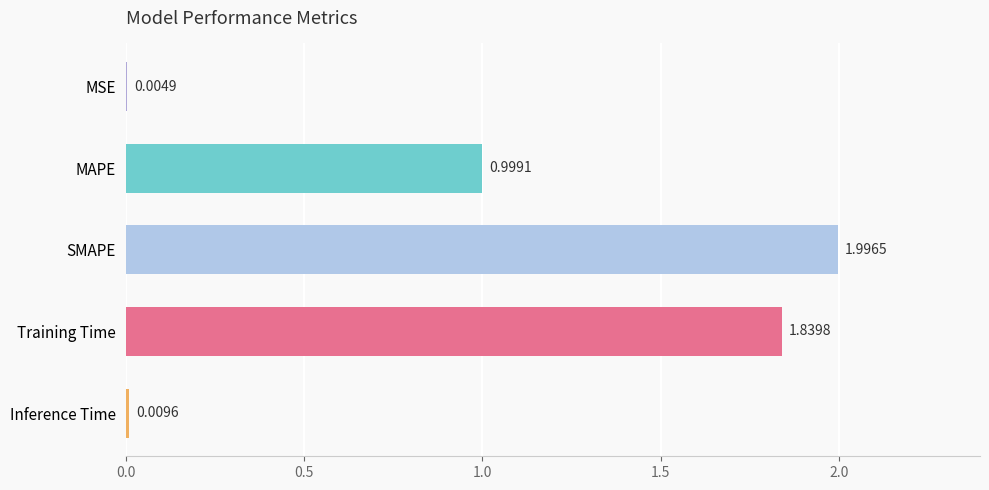

What is the change in value from MSE to Training Time?

+1.8